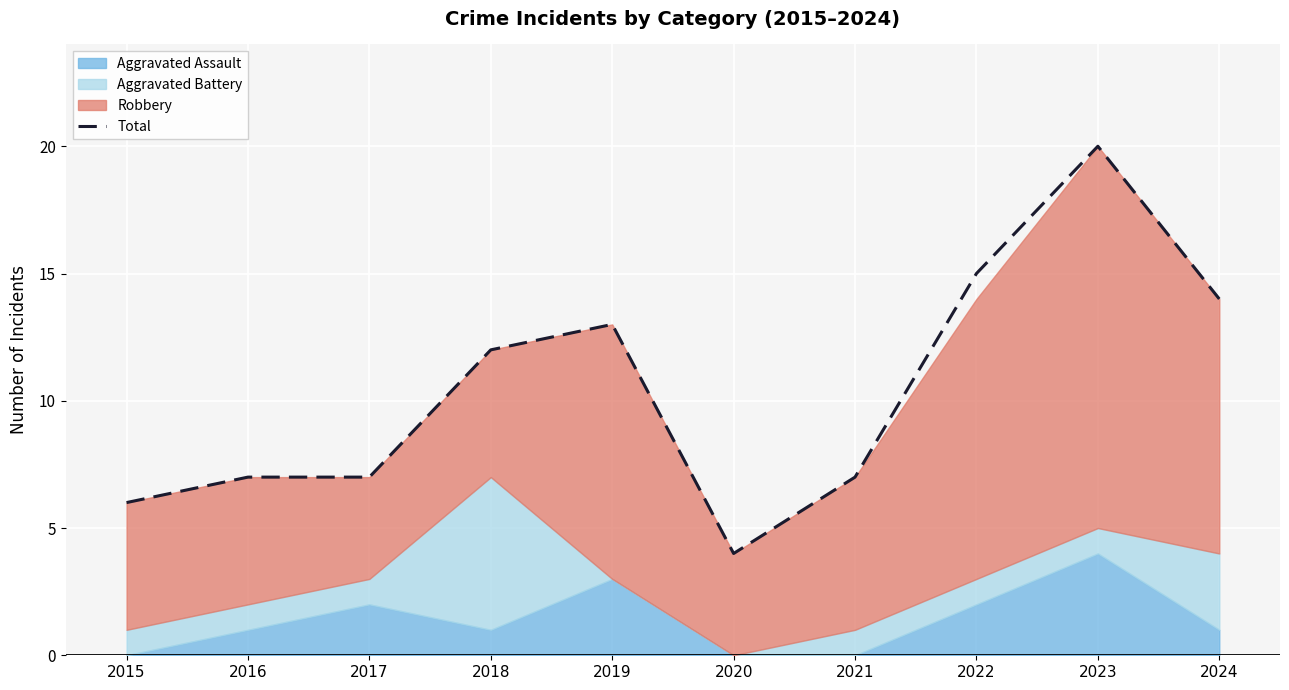

What is the average value?

10